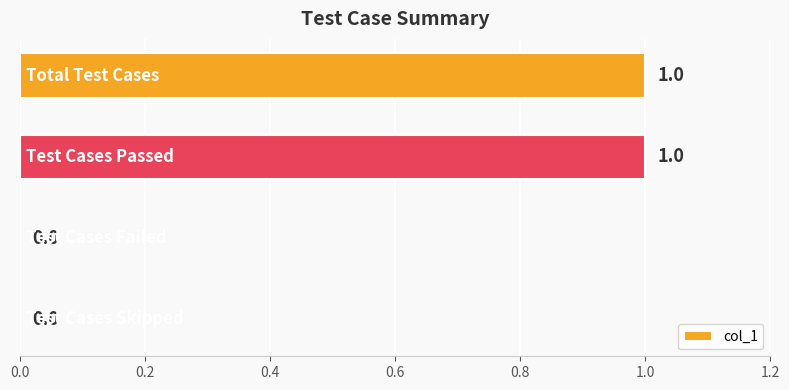

How many categories are shown in the chart?

4